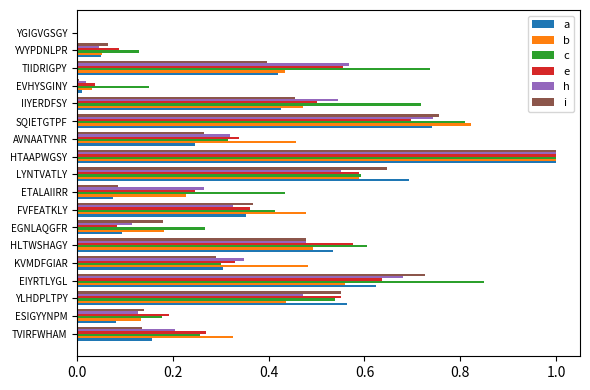

What is the sum of all a values?

6.4